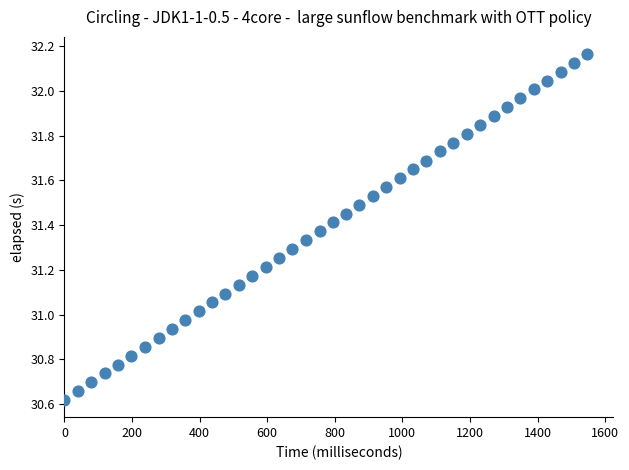

What is the range of X values (max minus min)?

1547.0